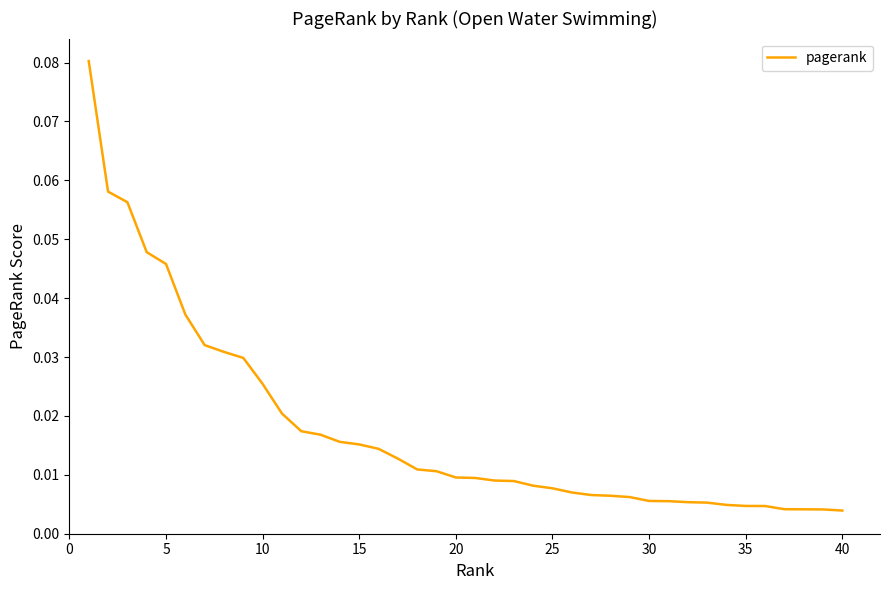

What is the maximum value shown in the chart?

0.1